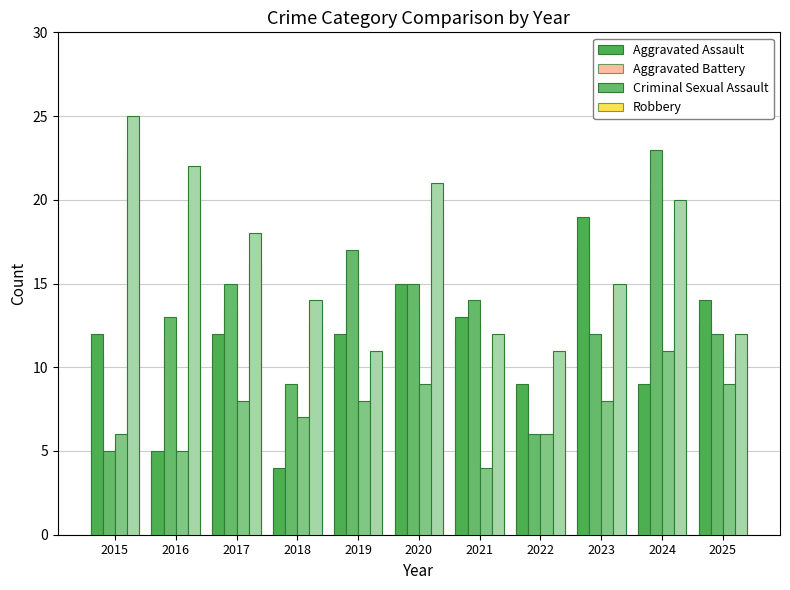

The value of Aggravated Assault at 2025 is 9. True or false?

False